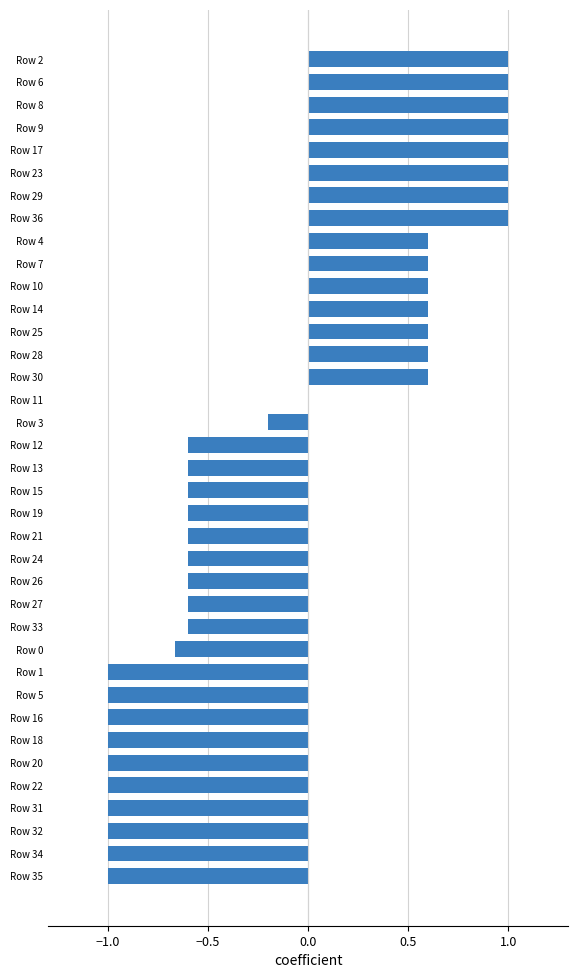

What is the sum of the values at Row 1 and Row 32?

-2.0